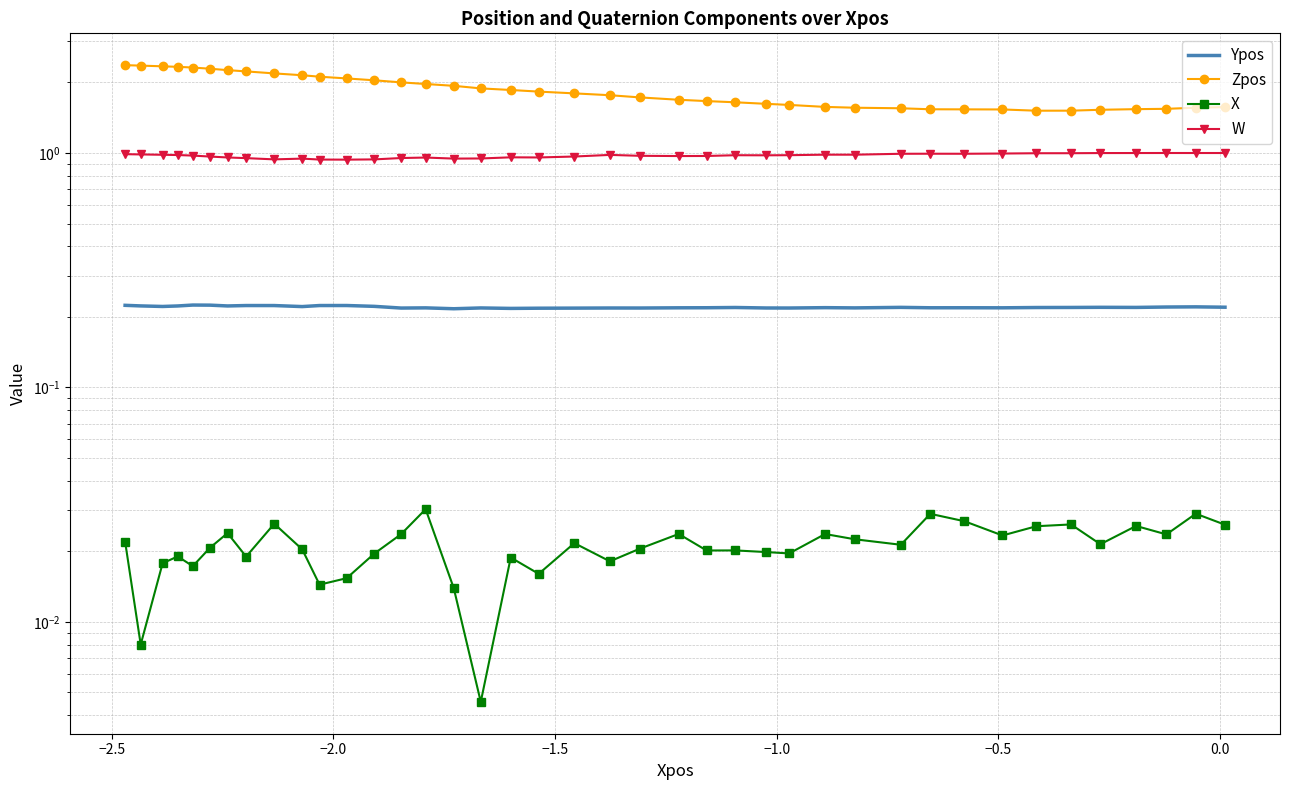

How many Ypos values are between 0 and 1?

40